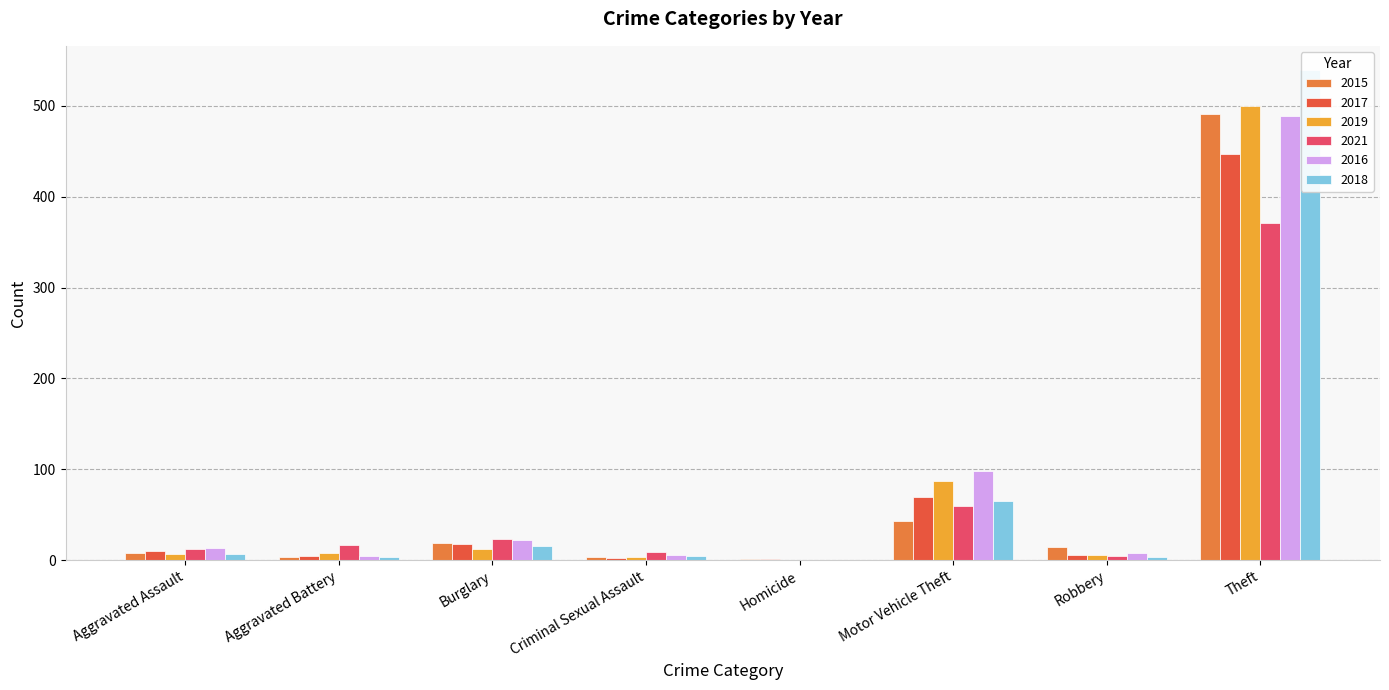

At which label does 2017 reach its peak?

Theft